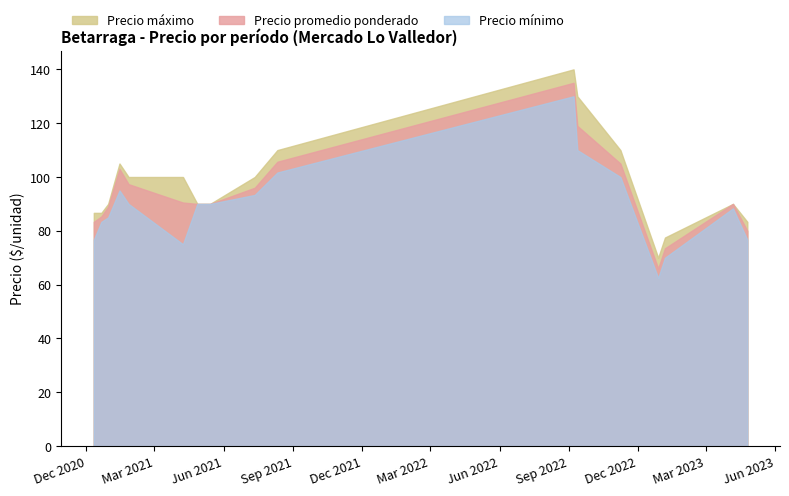

The Precio máximo series shows 33 at 10. True or false?

False